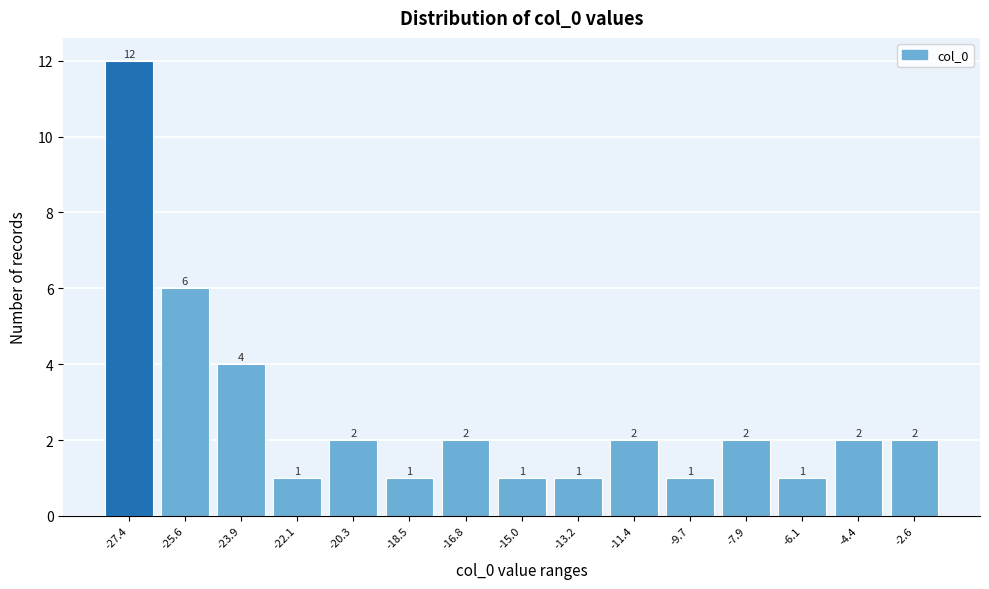

Reading left to right, extract all data points from this chart.

12	6	4	1	2	1	2	1	1	2	1	2	1	2	2